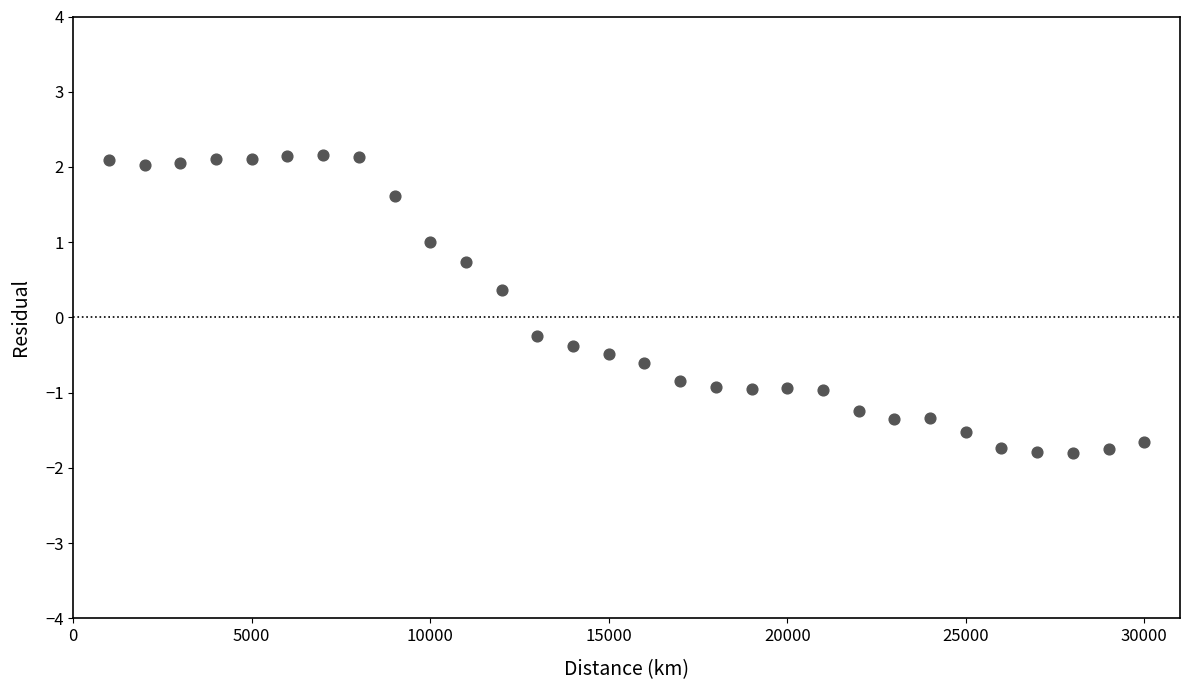

What Y value in the scatter plot is closest to 0?

-0.3